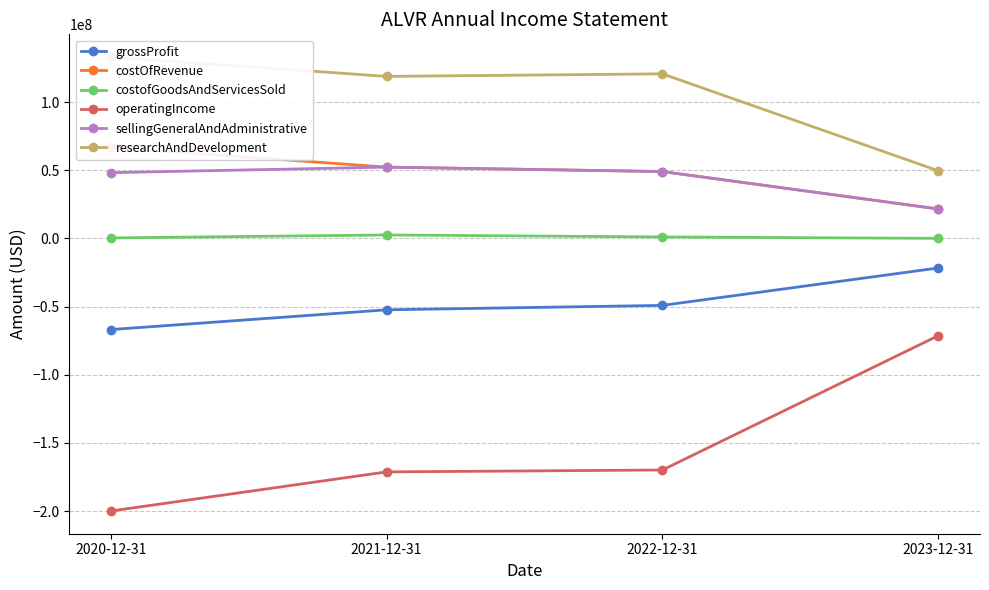

At which label does sellingGeneralAndAdministrative reach its peak?

2021-12-31